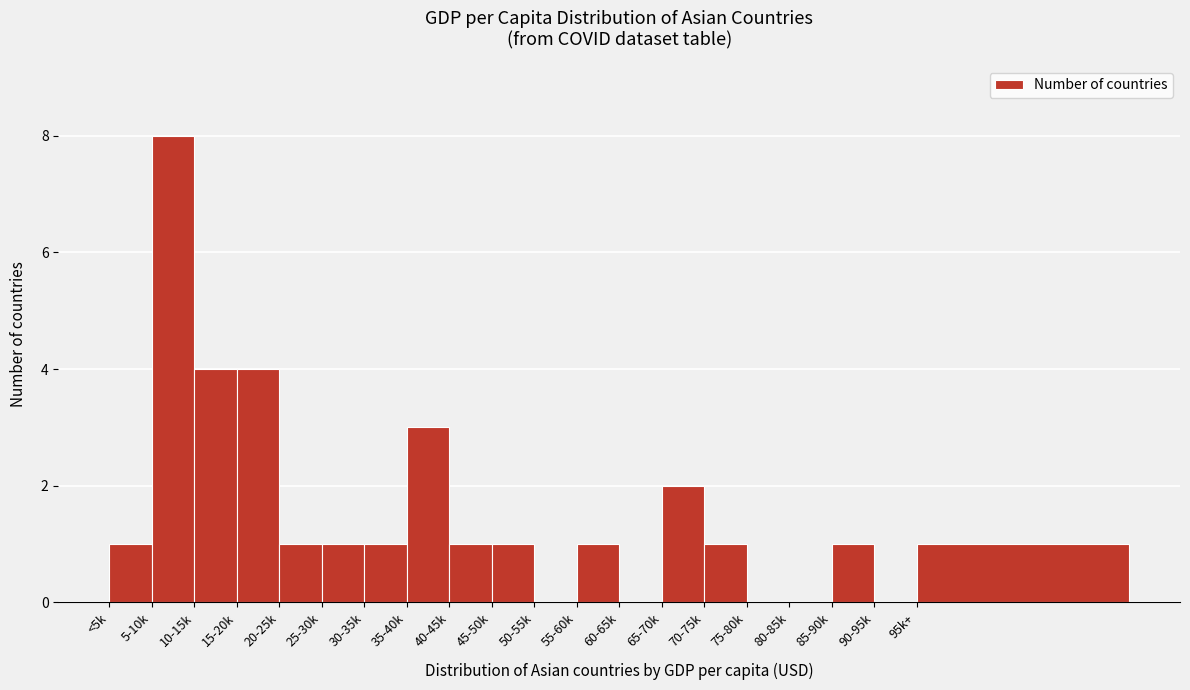

Reading left to right, list all the values displayed in this chart.

<5k=1	5-10k=8	10-15k=4	15-20k=4	20-25k=1	25-30k=1	30-35k=1	35-40k=3	40-45k=1	45-50k=1	50-55k=0	55-60k=1	60-65k=0	65-70k=2	70-75k=1	75-80k=0	80-85k=0	85-90k=1	90-95k=0	95k+=1